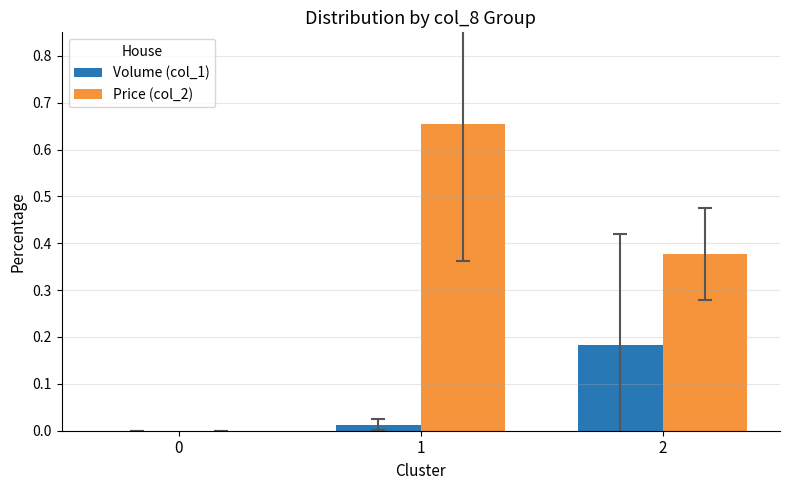

What is the sum of all Price (col_2) values?

1.0